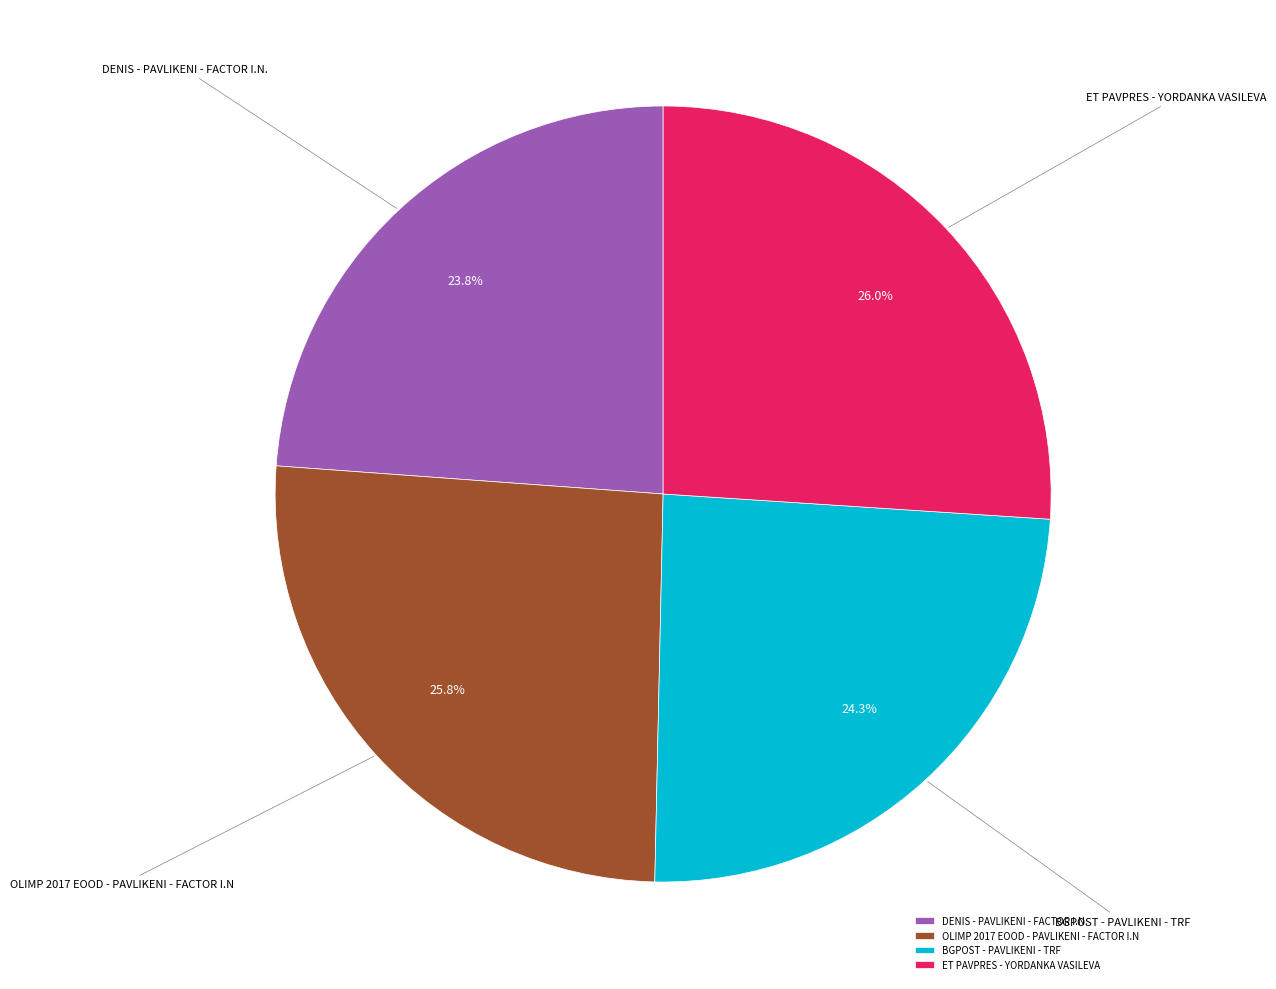

Is there any slice that represents more than half of the pie?

No